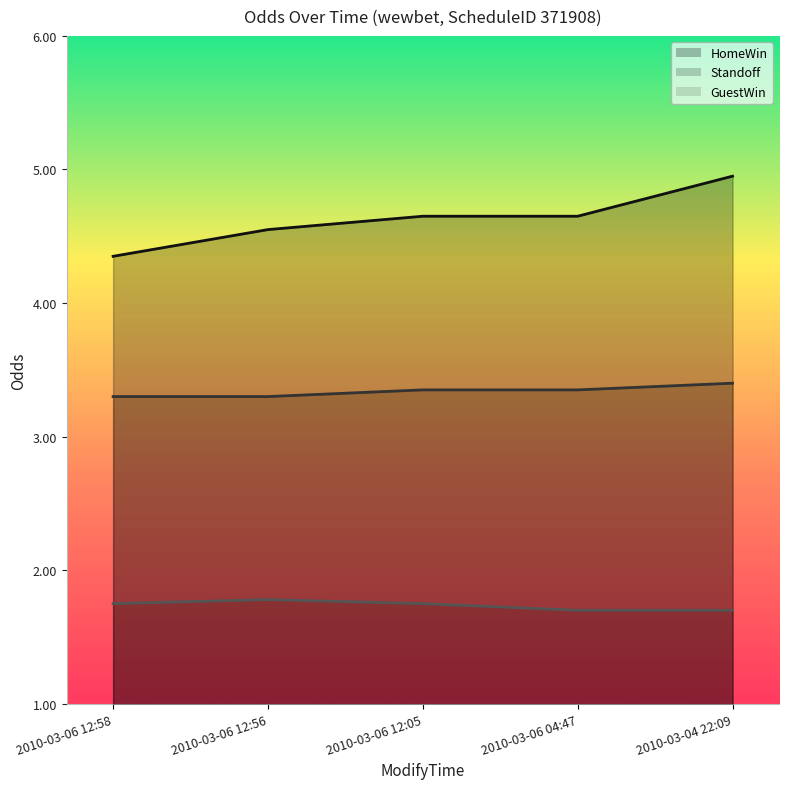

True or false: HomeWin and Standoff intersect in this chart.

False